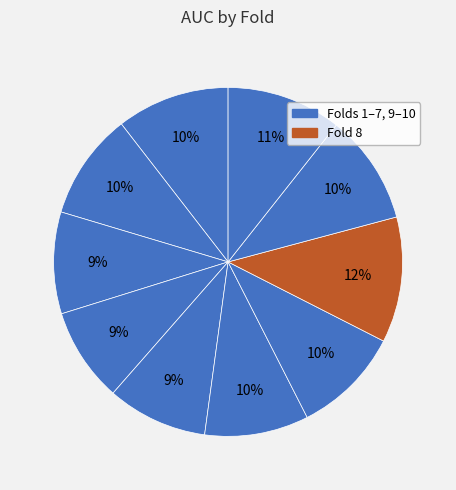

Count the number of slices in the pie.

10